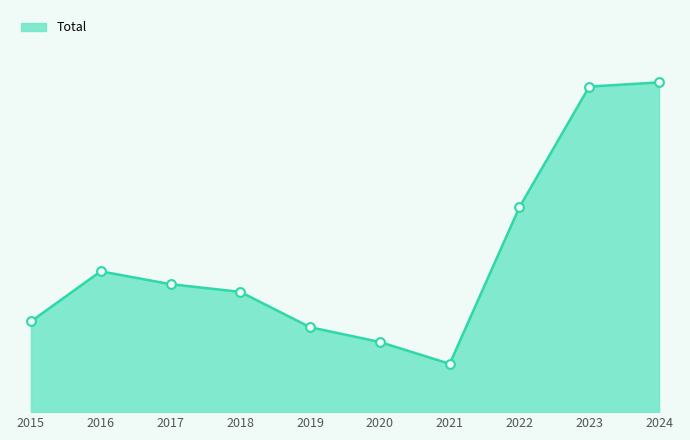

What is the change in value from 2019 to 2022?

+374